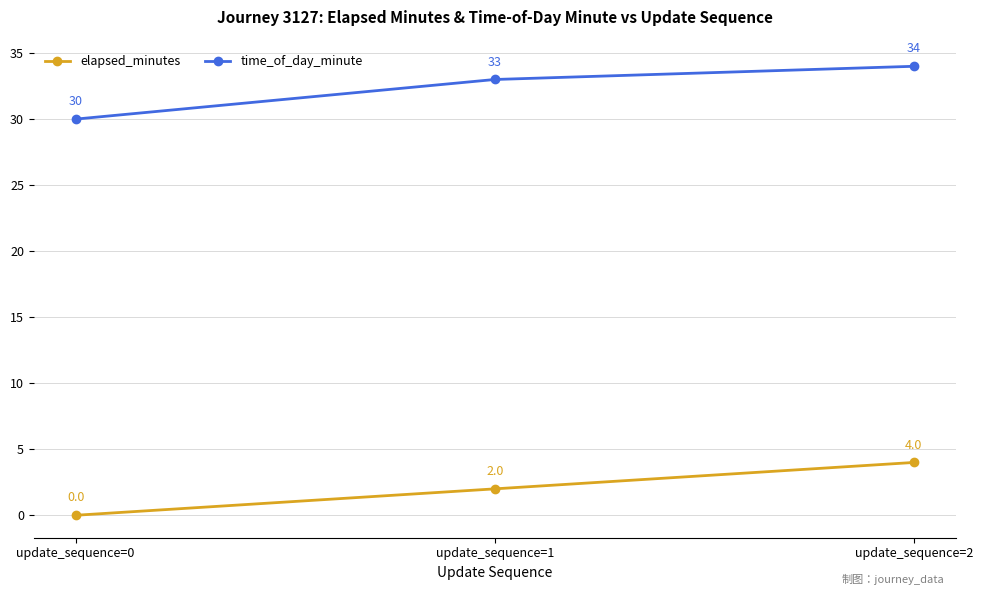

What is the average value of the time_of_day_minute series?

32